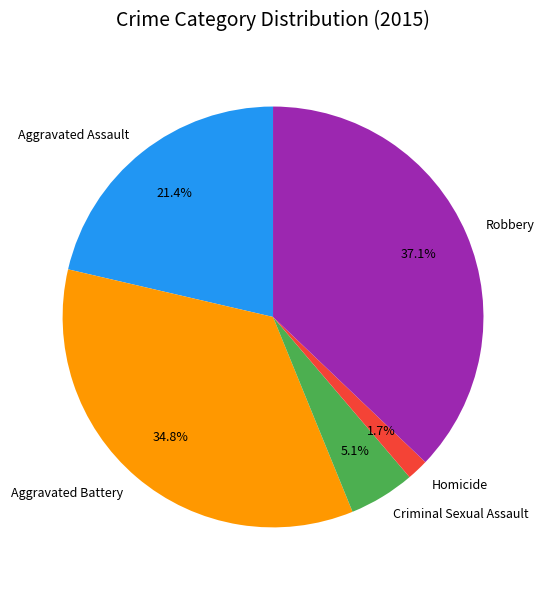

Is it true that Robbery is 51% of the pie?

False